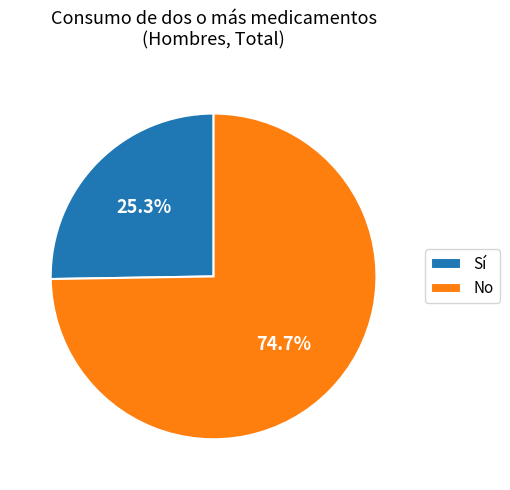

Is the sum of Sí and No greater than half?

Yes